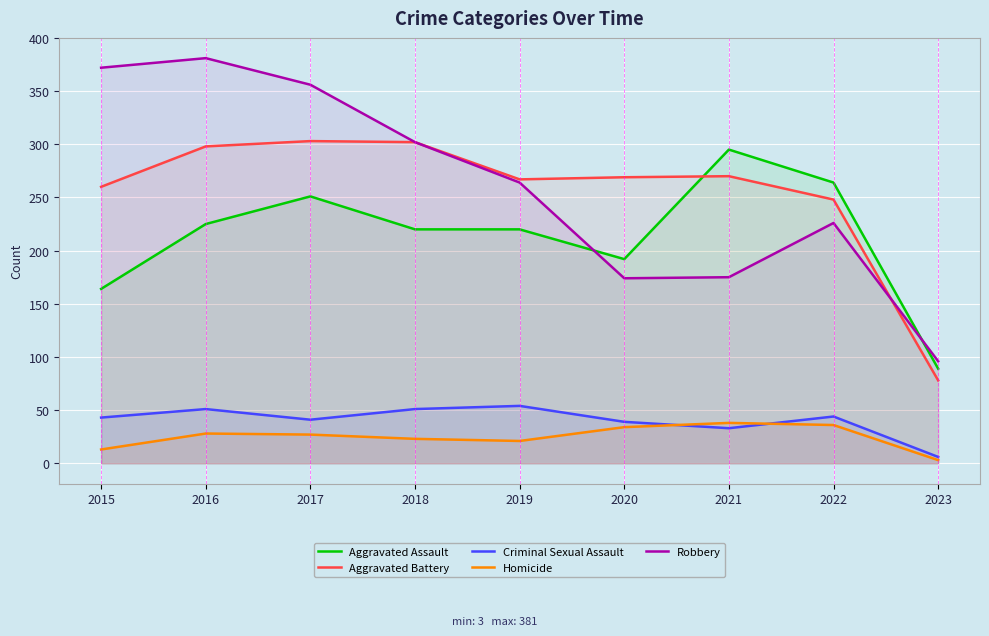

In Aggravated Assault, how many points are lower than both neighbors (excluding endpoints)?

1